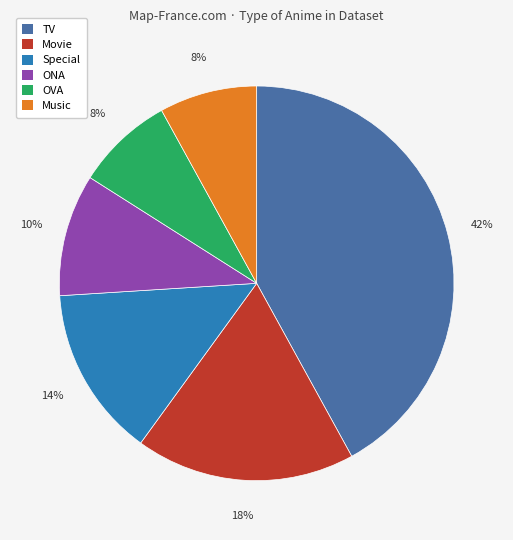

What is the largest slice in the pie chart?

TV